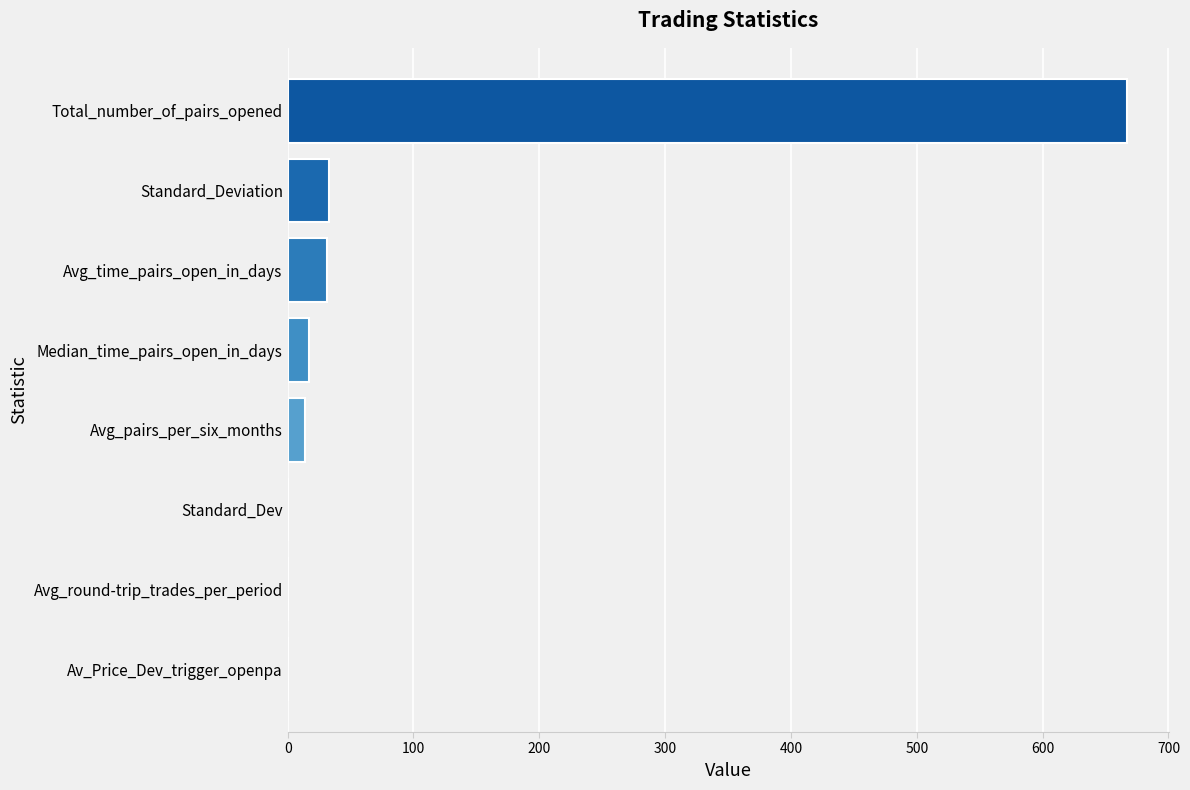

The chart shows a value of 31.0 at Avg_time_pairs_open_in_days. True or false?

True